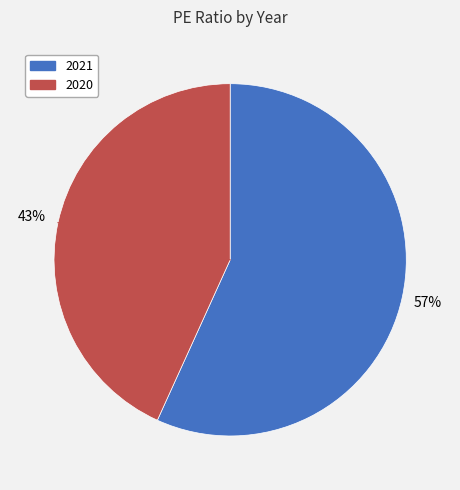

To the nearest percent, what is the combined percentage of 2021 and 2020?

100%